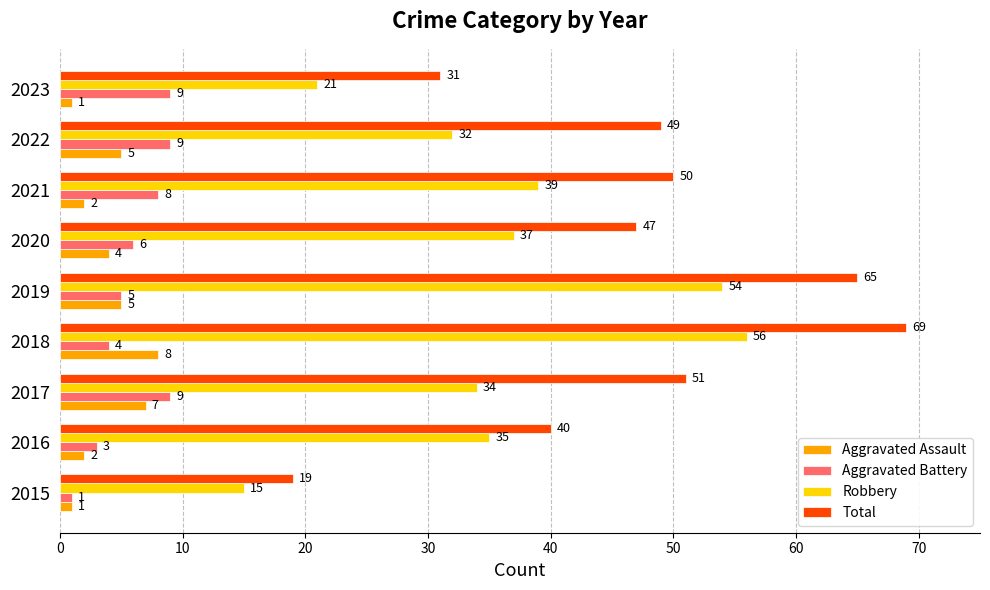

What is the sum of the Aggravated Battery values at 2018 and 2021?

12